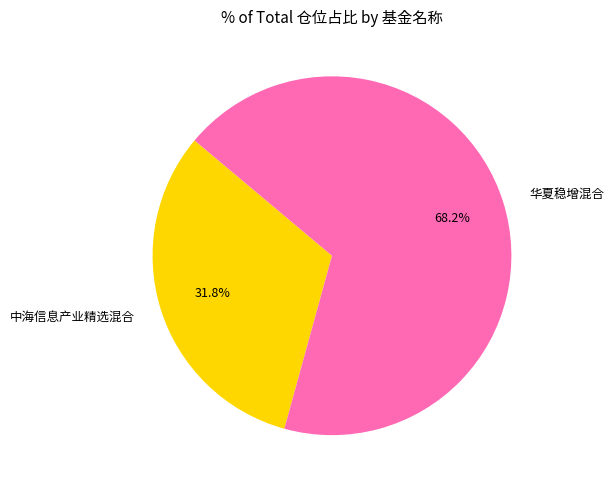

How many segments does this pie chart have?

2